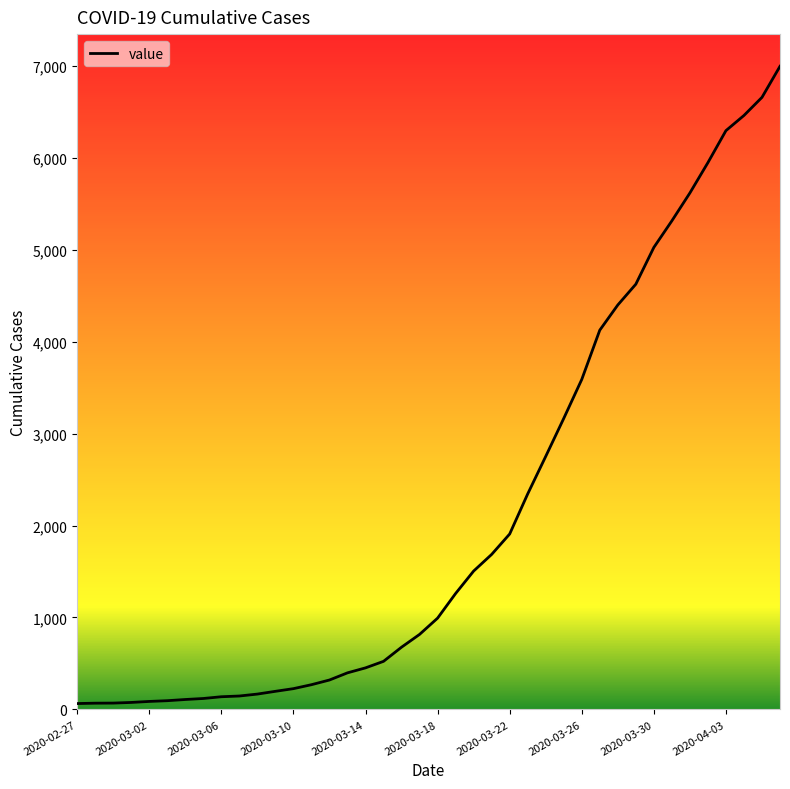

What is the difference between the maximum and minimum values?

6931